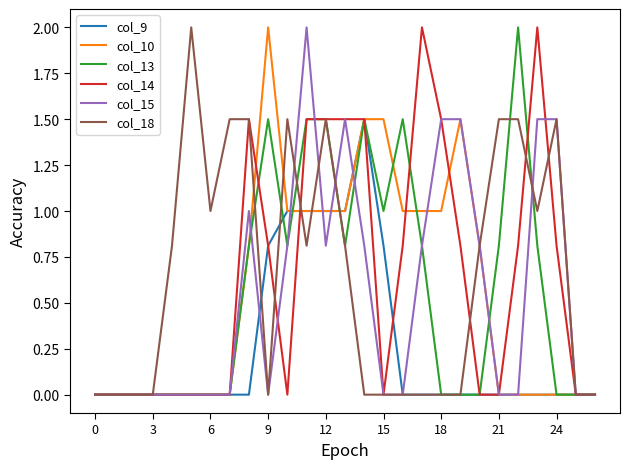

Which series has the largest total across all categories?

col_18